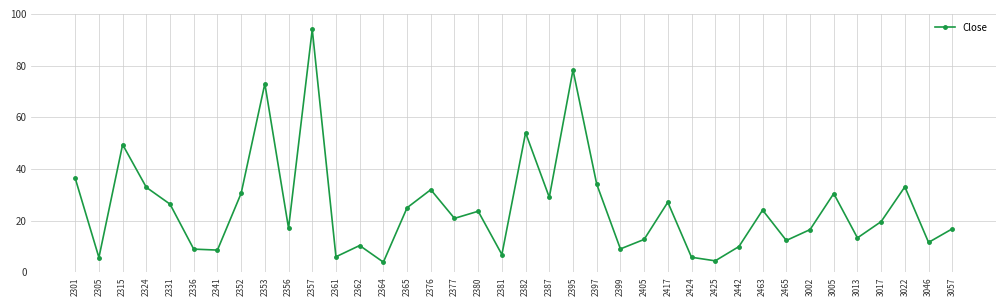

What is the average value?

25.1